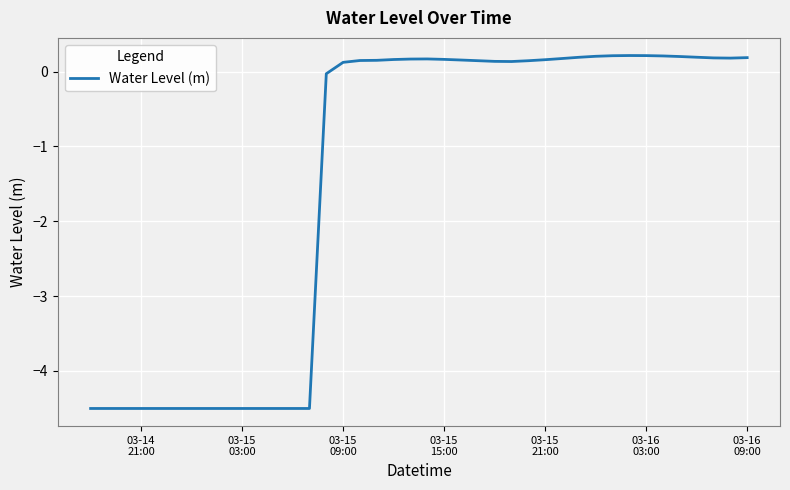

How many values are above zero?

25